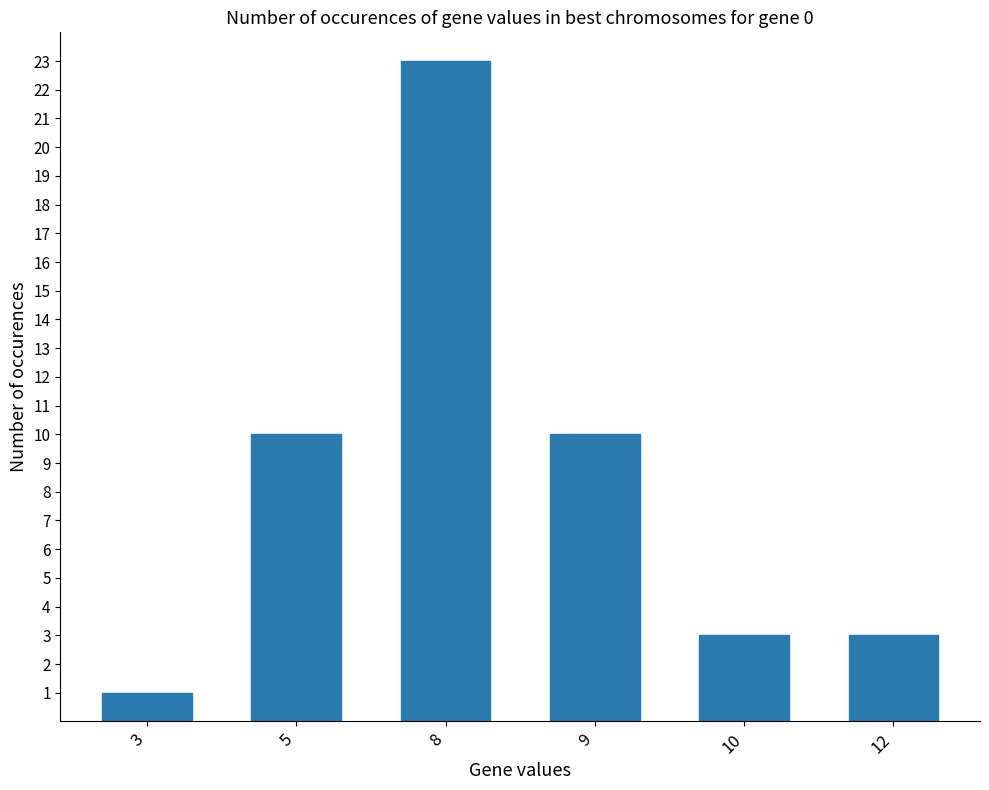

Count the number of data series in this chart.

1